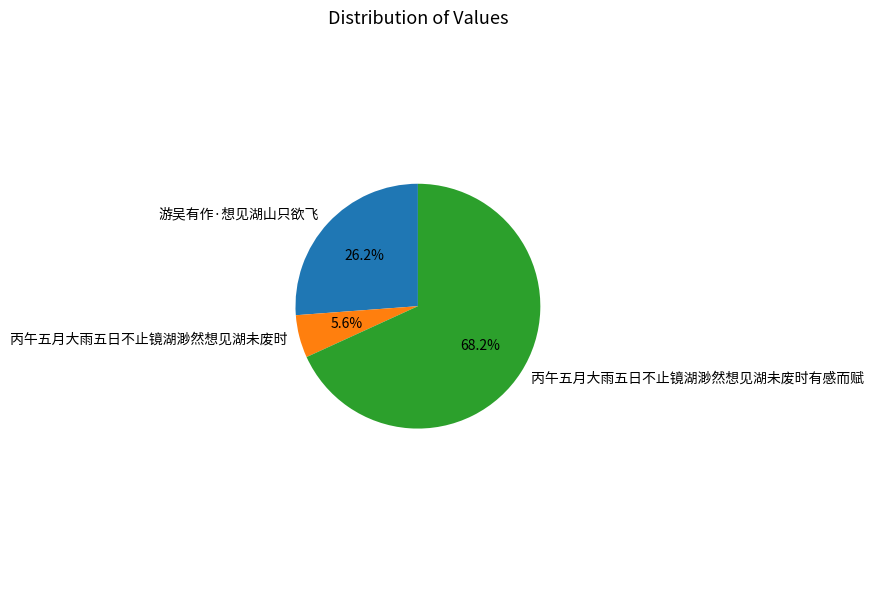

Approximately how many times larger is the value at 丙午五月大雨五日不止镜湖渺然想见湖未废时有感而赋 compared to 游吴有作·想见湖山只欲飞?

2.6